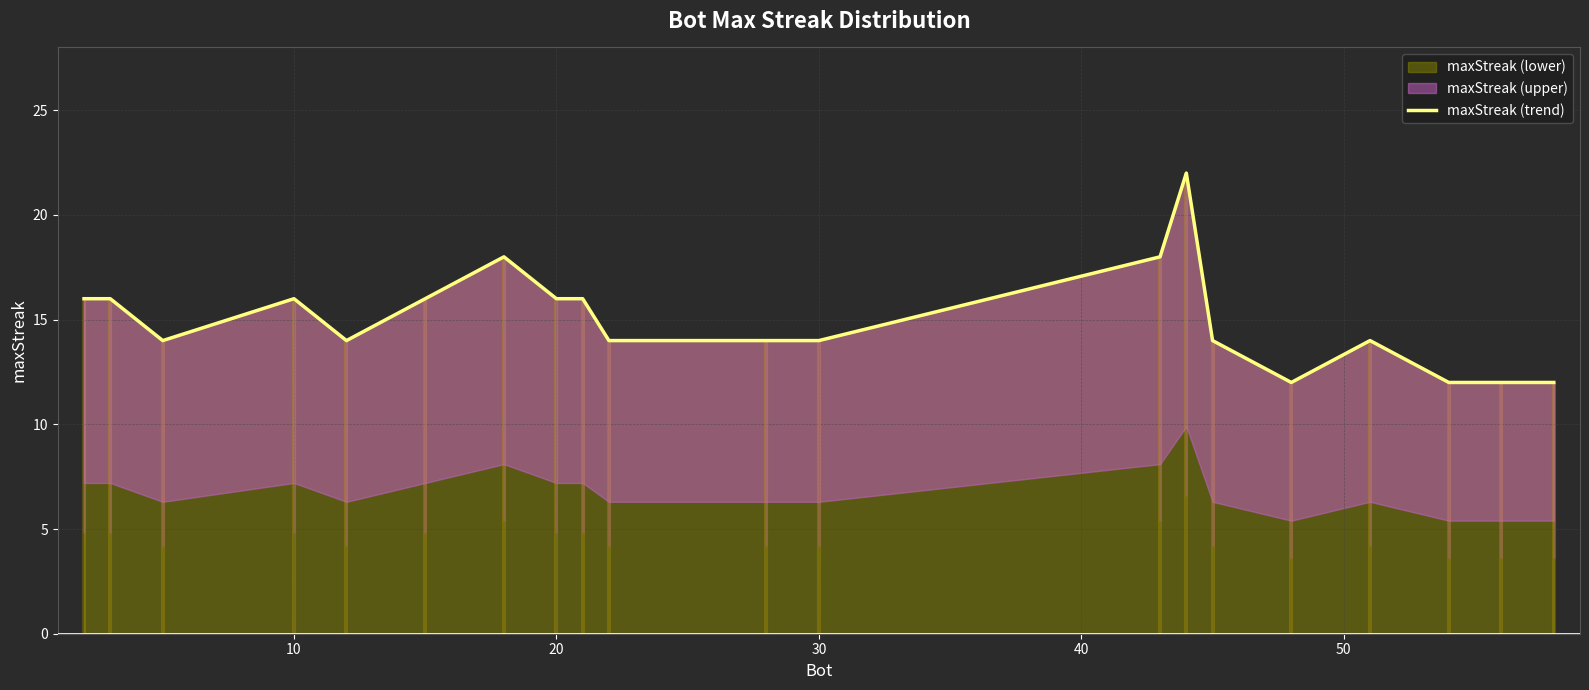

How many data points does each series have?

20